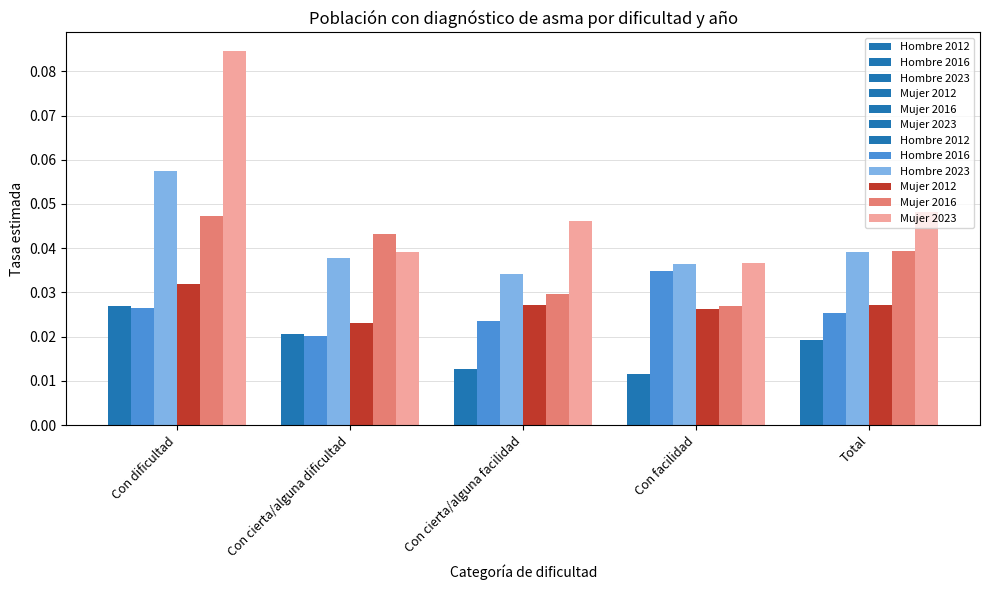

Reading left to right, transcribe all the data shown in this chart.

Hombre 2012: 0.0	0.0	0.0	0.0	0.0
Hombre 2016: 0.0	0.0	0.0	0.0	0.0
Hombre 2023: 0.1	0.0	0.0	0.0	0.0
Mujer 2012: 0.0	0.0	0.0	0.0	0.0
Mujer 2016: 0.0	0.0	0.0	0.0	0.0
Mujer 2023: 0.1	0.0	0.0	0.0	0.0